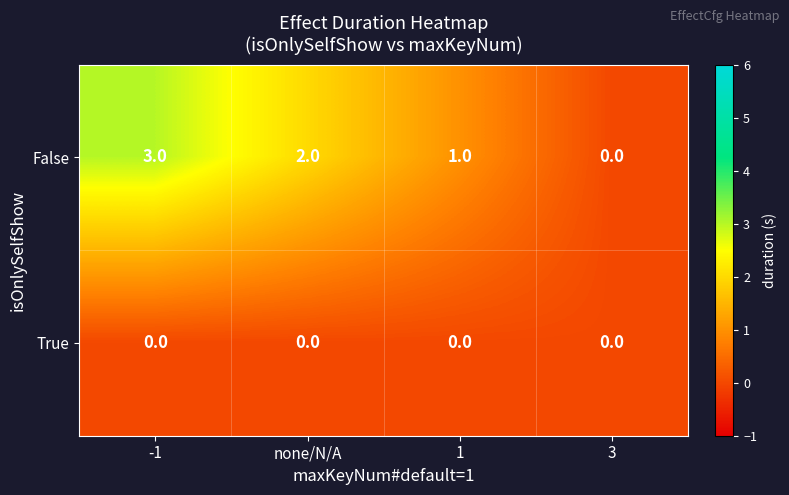

Which series changed the most between -1 and none/N/A?

False